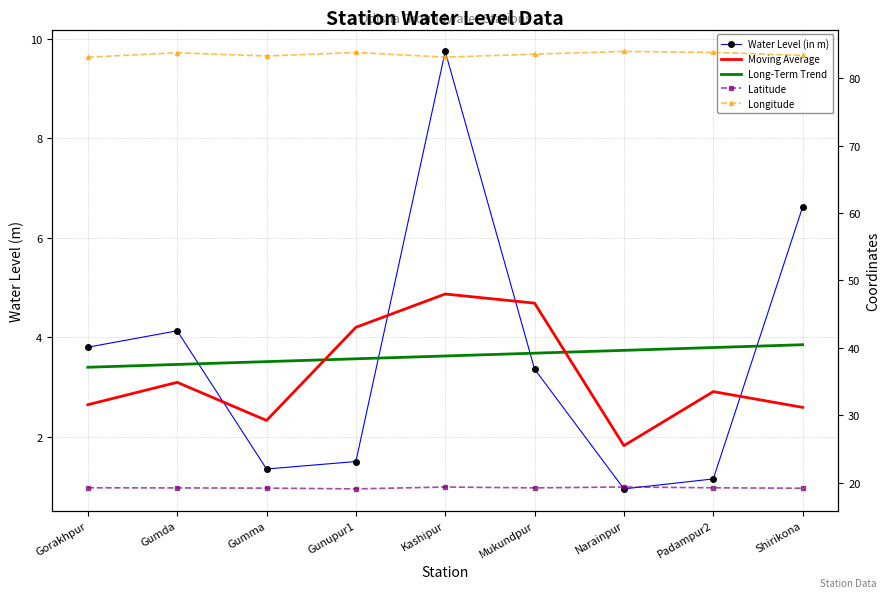

How many lines are shown in the chart?

5